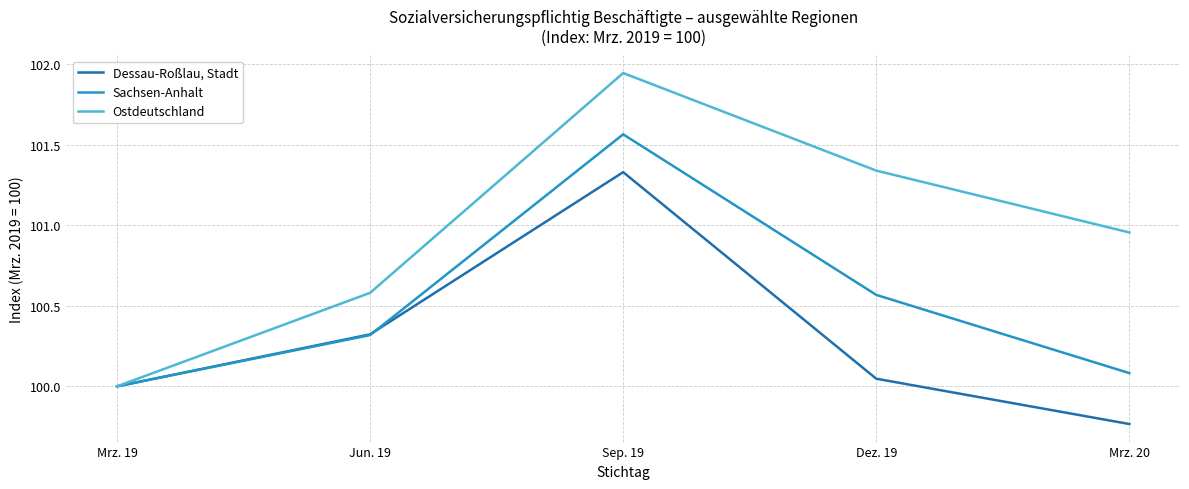

What position from the right is Jun. 19?

4